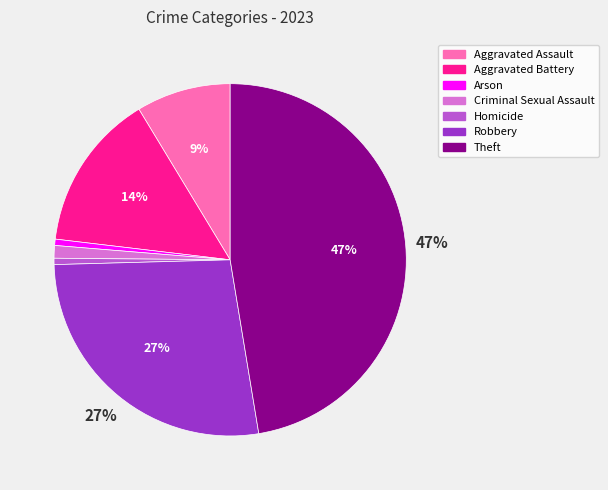

Do Homicide and Theft together represent more than half of the pie?

No